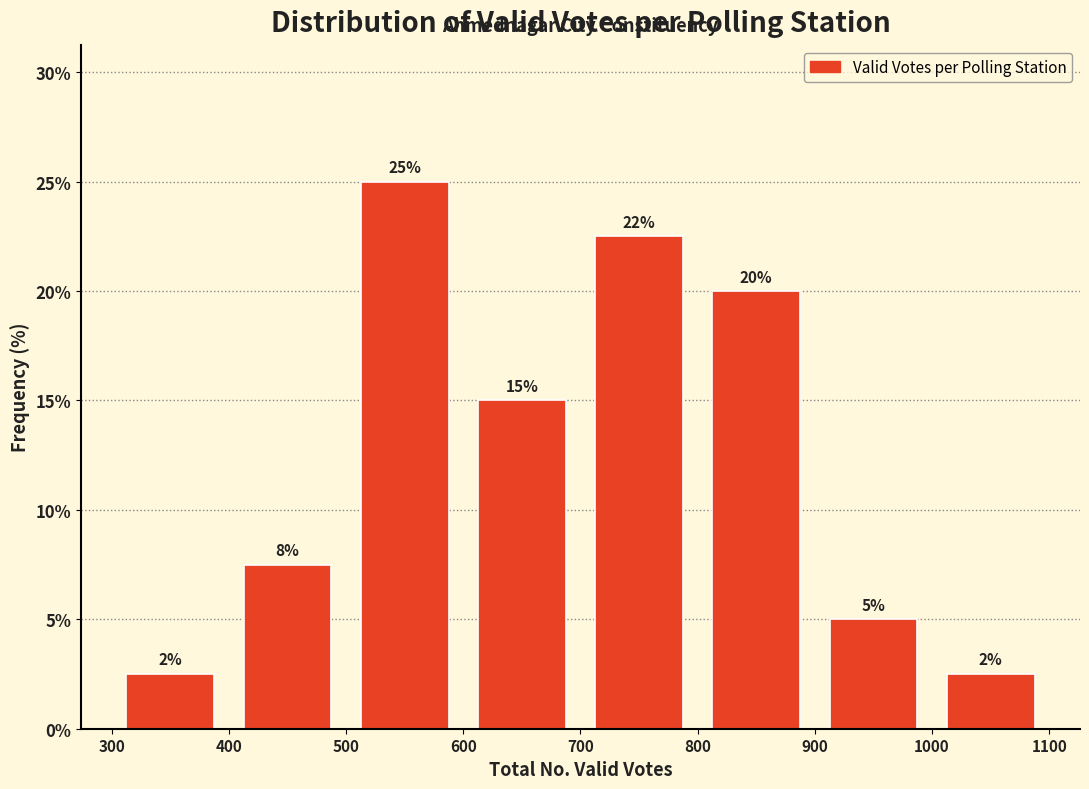

Over which range of the x-axis is the bar tallest?

500 to 600